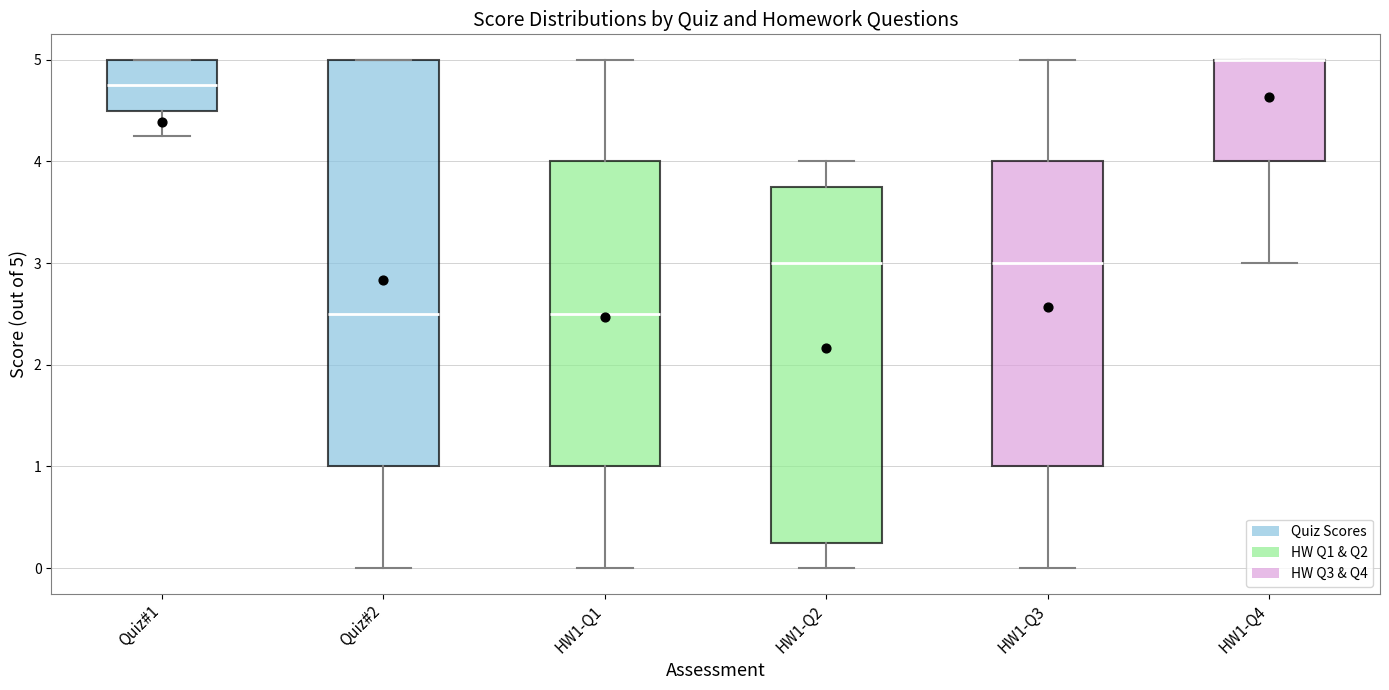

Reading left to right, read every box against the y-axis: the position of its median line, the range the box covers, and the ends of its whiskers. The values are not printed on the chart, so give them approximately, as read against the axis.

Quiz#1: median 4.8, box 4.5 to 5.0, whiskers 4.3 to 5.0
Quiz#2: median 2.5, box 1.0 to 5.0, whiskers 0.0 to 5.0
HW1-Q1: median 2.5, box 1.0 to 4.0, whiskers 0.0 to 5.0
HW1-Q2: median 3.0, box 0.3 to 3.8, whiskers 0.0 to 4.0
HW1-Q3: median 3.0, box 1.0 to 4.0, whiskers 0.0 to 5.0
HW1-Q4: median 5.0 (drawn on the box's upper edge), box 4.0 to 5.0, whiskers 3.0 to 5.0